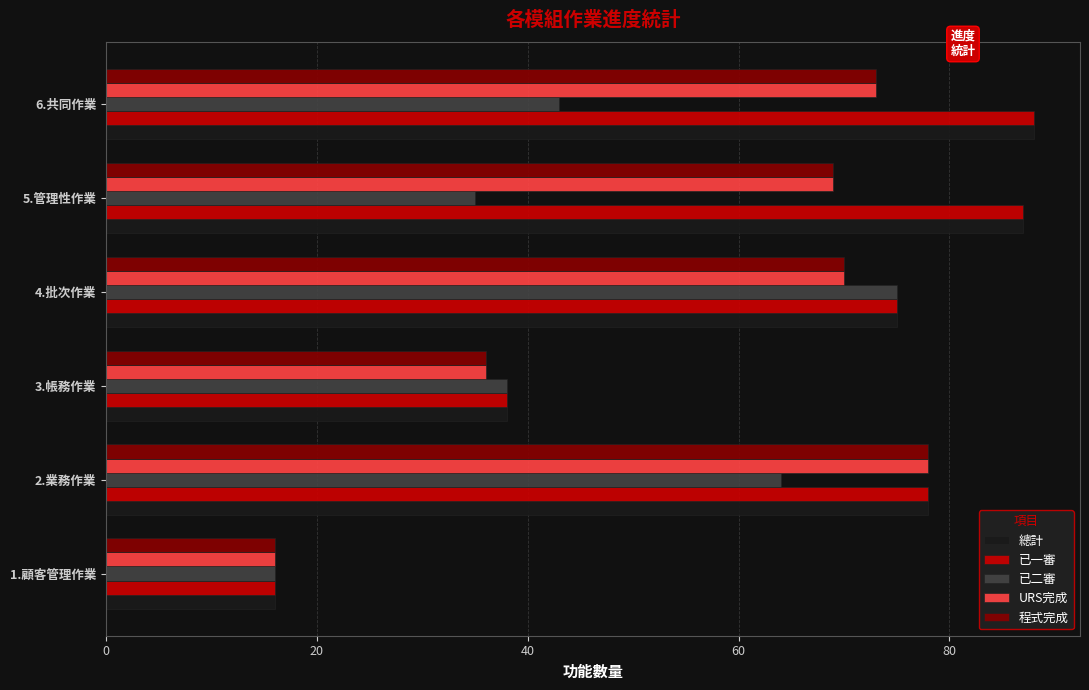

What is the difference between the second highest and second lowest values in the 程式完成 series?

37